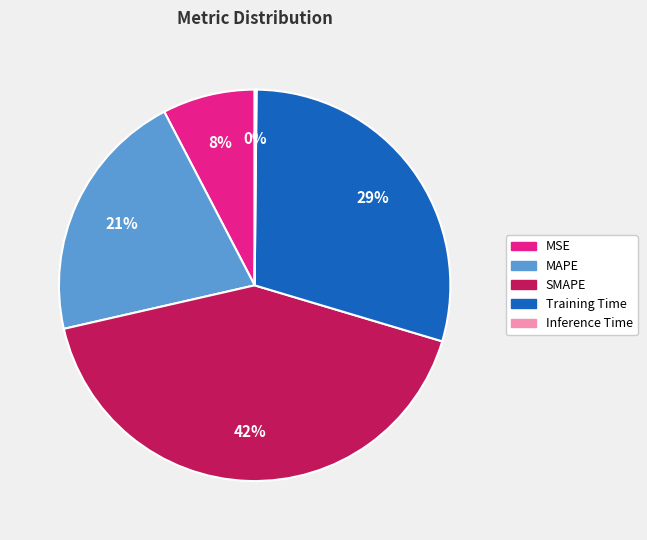

What is the largest slice in the pie chart?

SMAPE